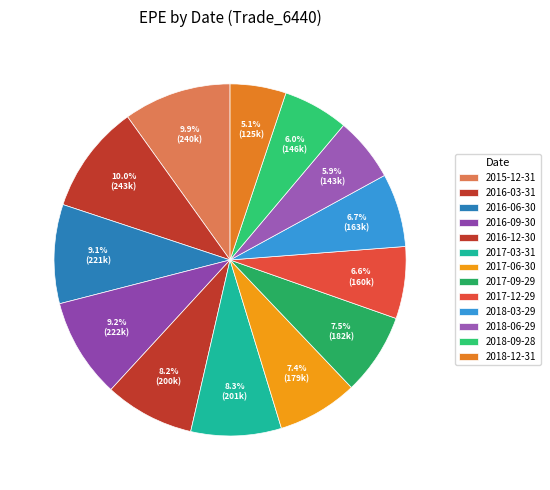

Which has a higher value, 2017-03-31 or 2018-03-29?

2017-03-31